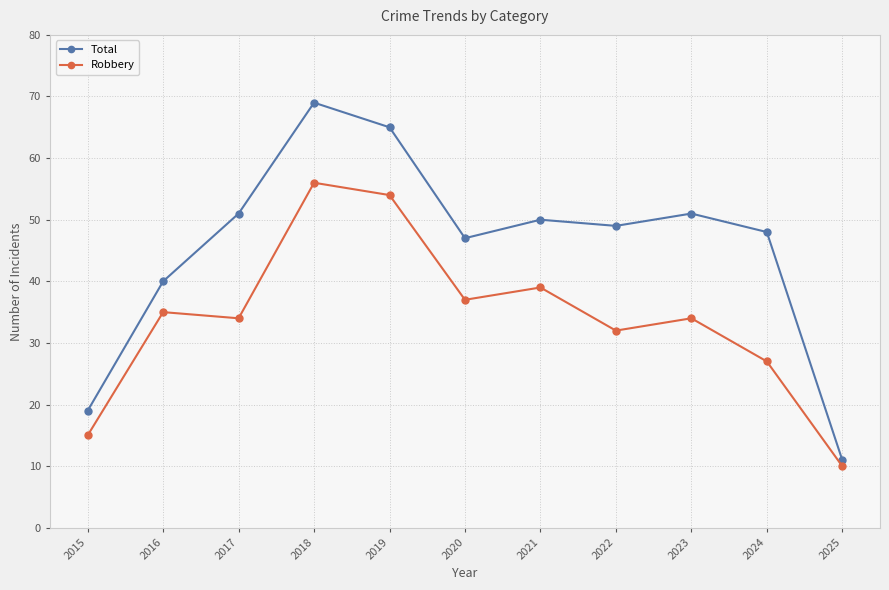

What is the greatest value displayed?

69